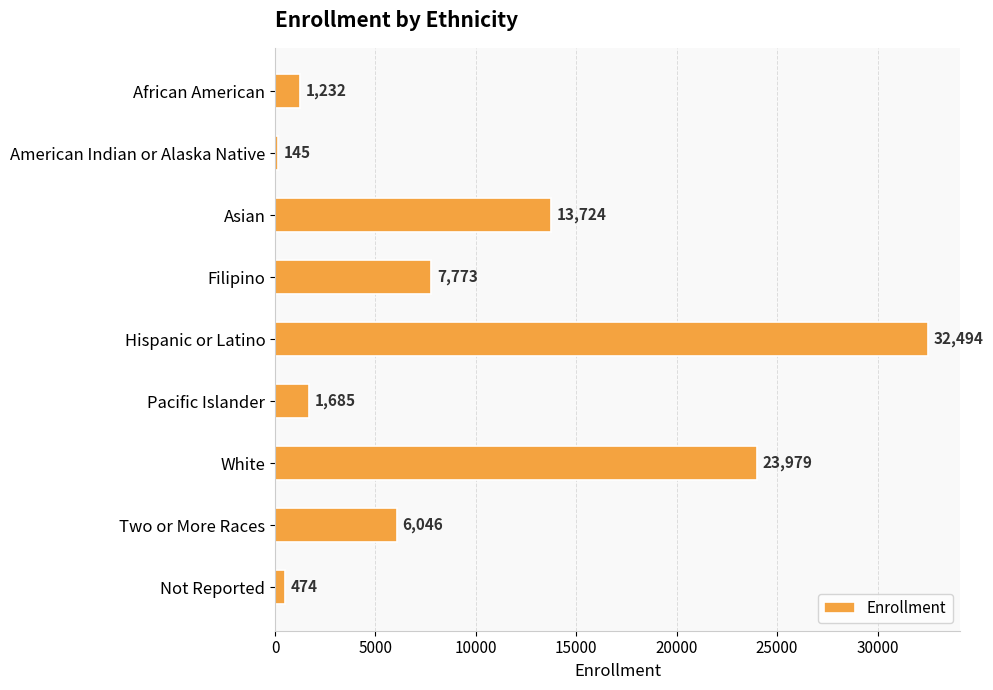

Count the number of categories in the chart.

9